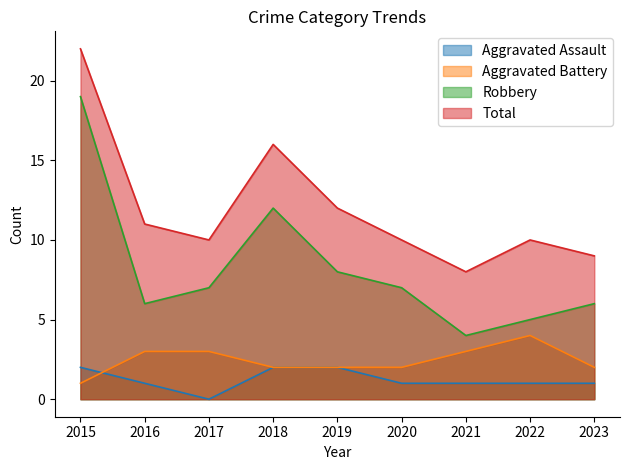

Between 2016 and 2020, which series saw the biggest shift?

Aggravated Battery